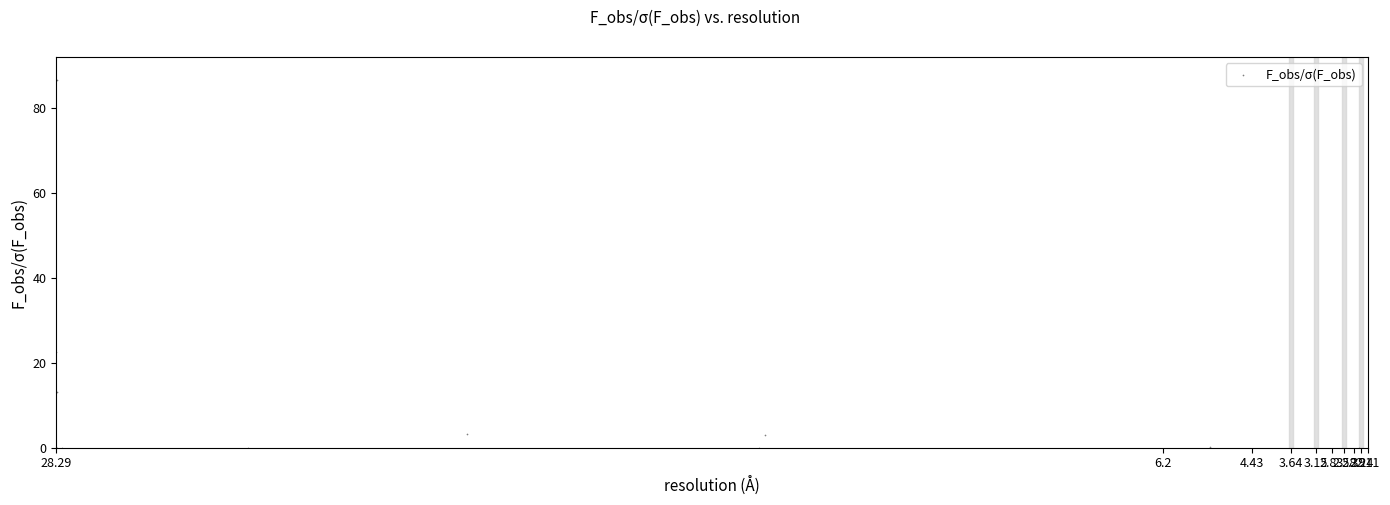

What Y value in the scatter plot is closest to 43?

22.5